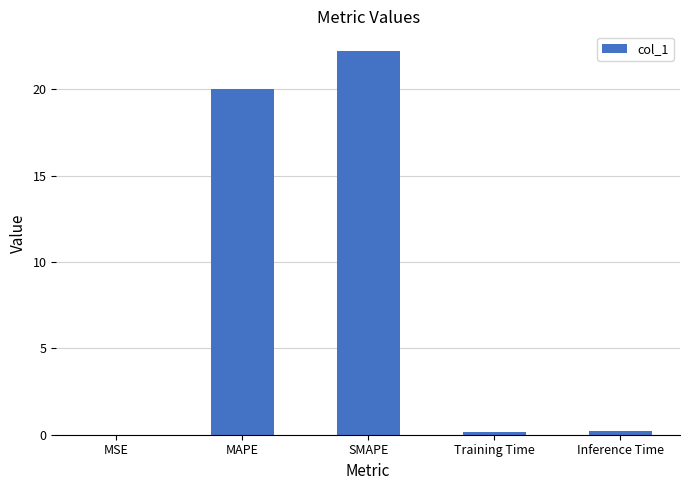

What is the change in value from MSE to SMAPE?

+22.2